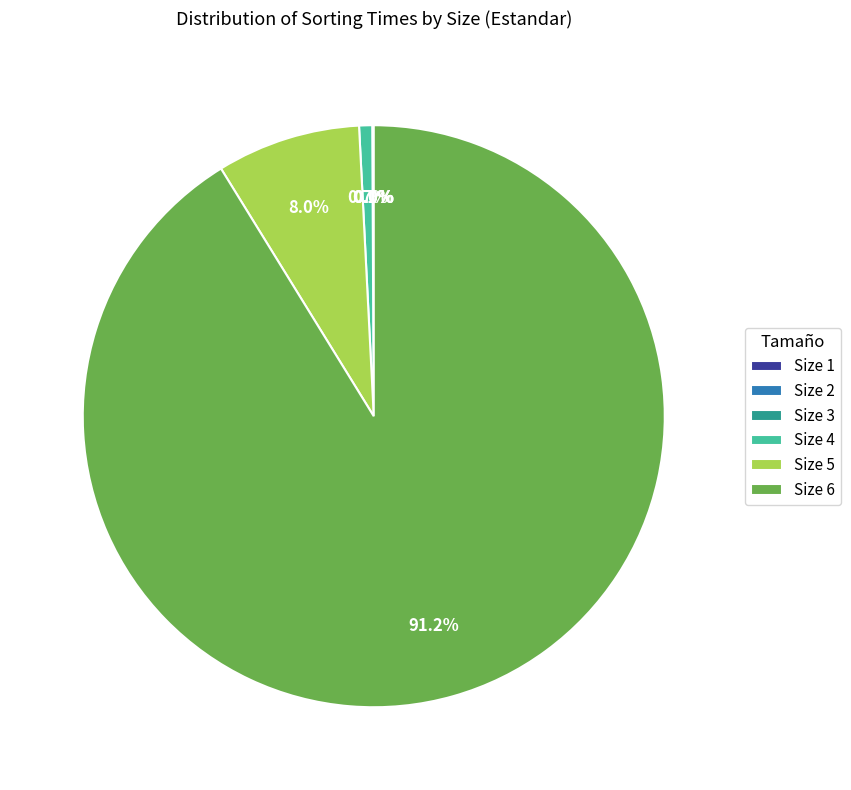

How much of the chart is everything except Size 4?

99.3%